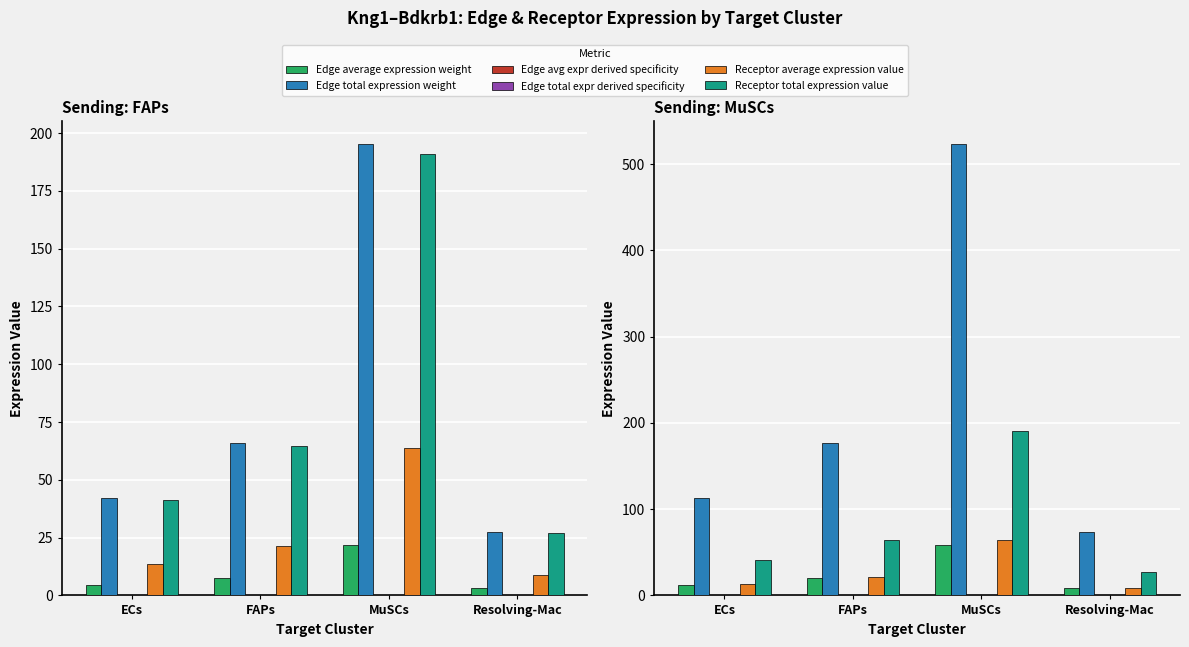

What is the value of the Receptor average expression value bar at the 3rd from the left?

63.7